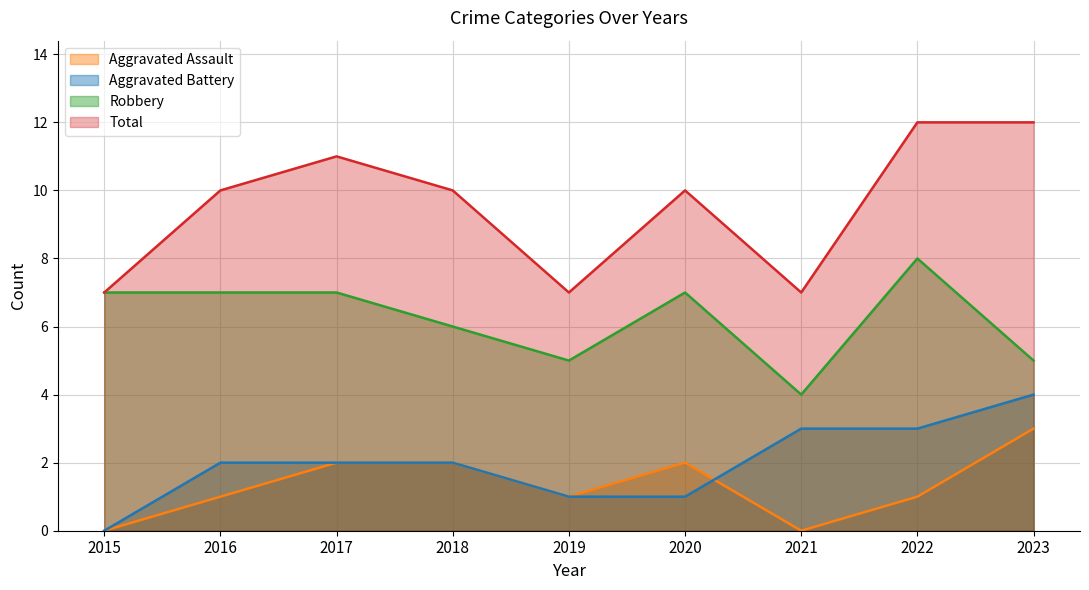

At which label does Aggravated Assault reach its peak?

2023